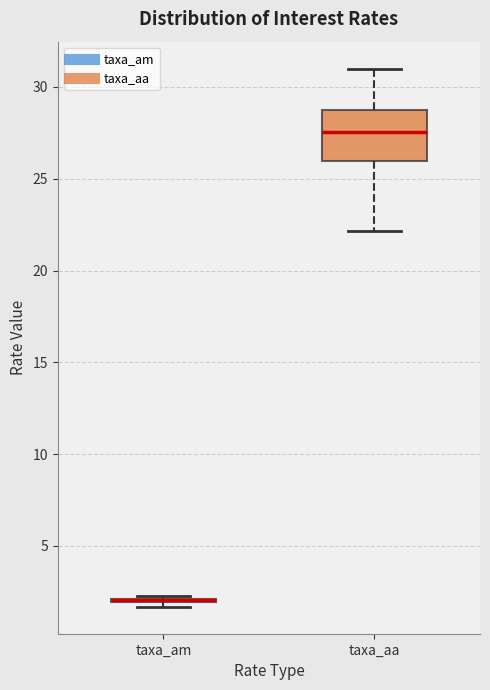

Reading left to right, transcribe this box plot: for each box, give where its median line is, the range the box spans, and where its two whiskers end, as read against the y-axis. The values are not printed on the chart, so give them approximately, as read against the axis.

taxa_am: box collapsed to a line at 2.0, whiskers 1.5 to 2.5
taxa_aa: median 27.5, box 26.0 to 29.0, whiskers 22.0 to 31.0